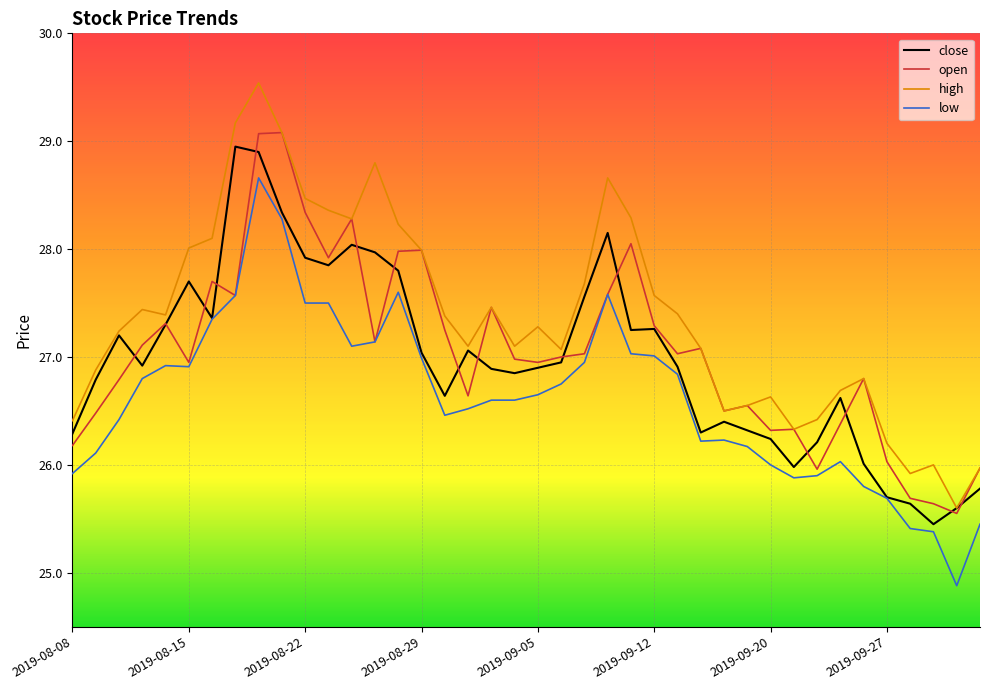

Which series has the largest total across all categories?

high